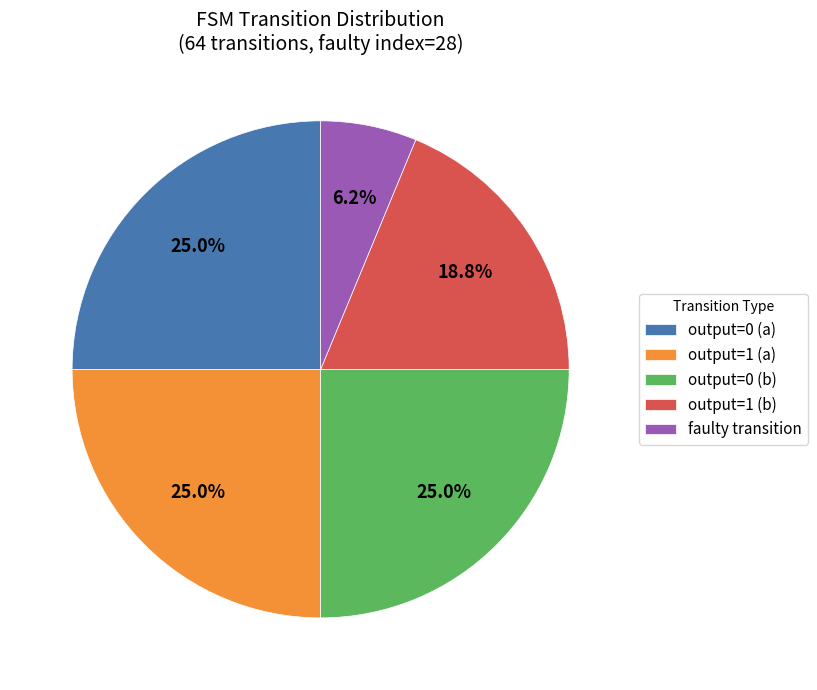

Does any single category account for the majority?

No